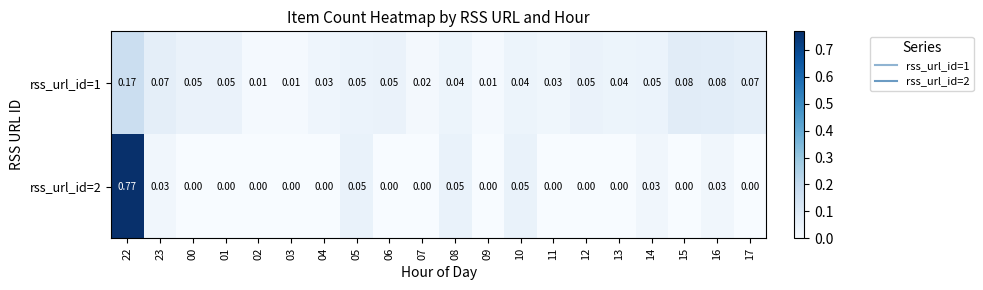

Count the number of data series in this chart.

2